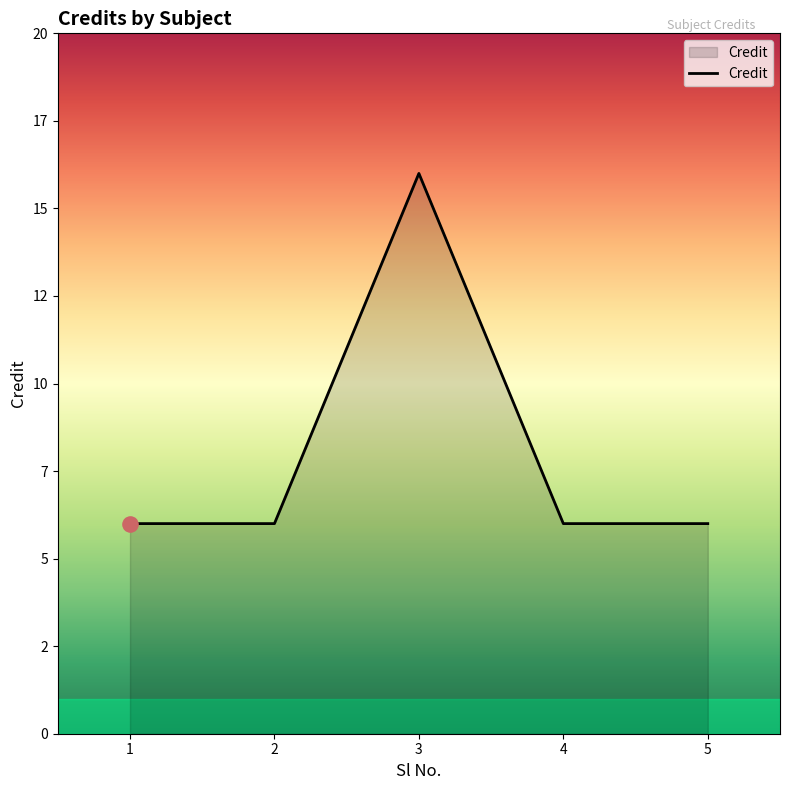

What is the ratio of the value at 4 to the value at 5?

1.0